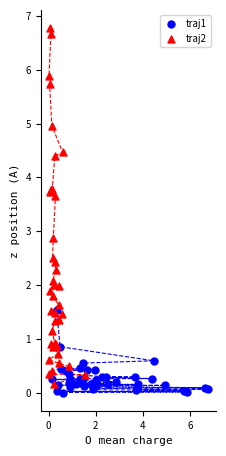

Which series has the widest spread of Y values?

traj2